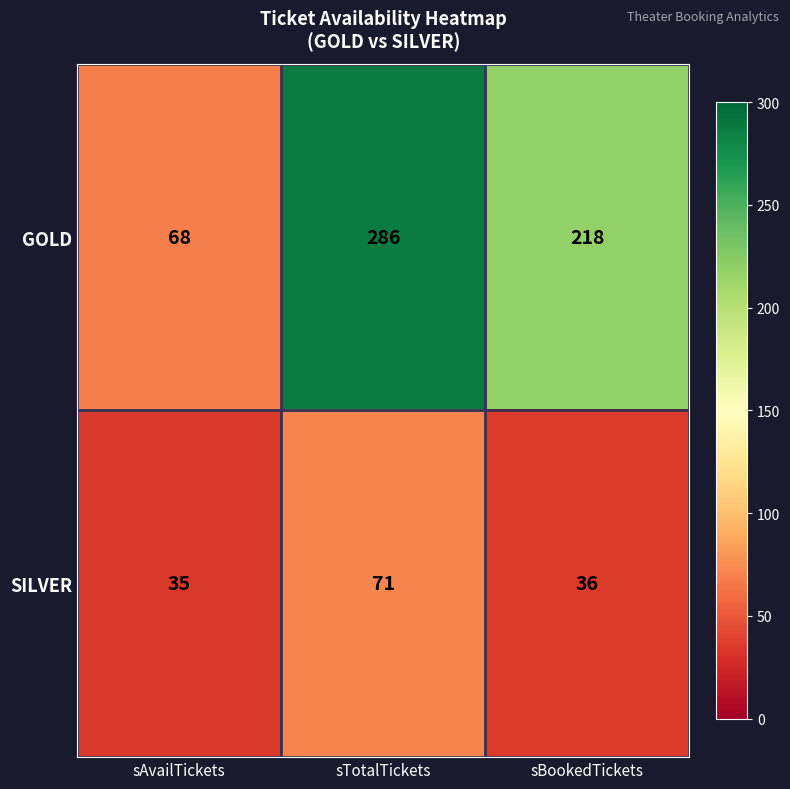

Where does the GOLD series first go above 218?

sTotalTickets